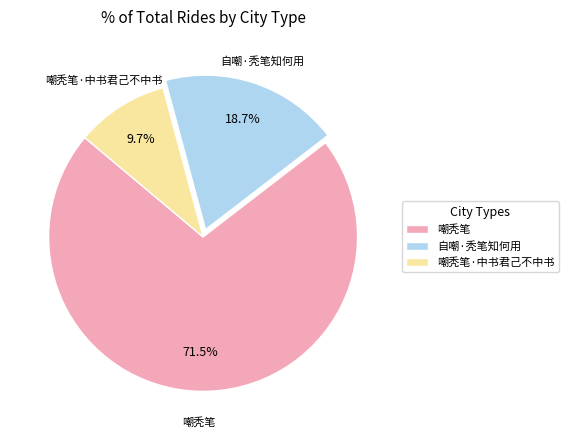

Count the number of slices in the pie.

3